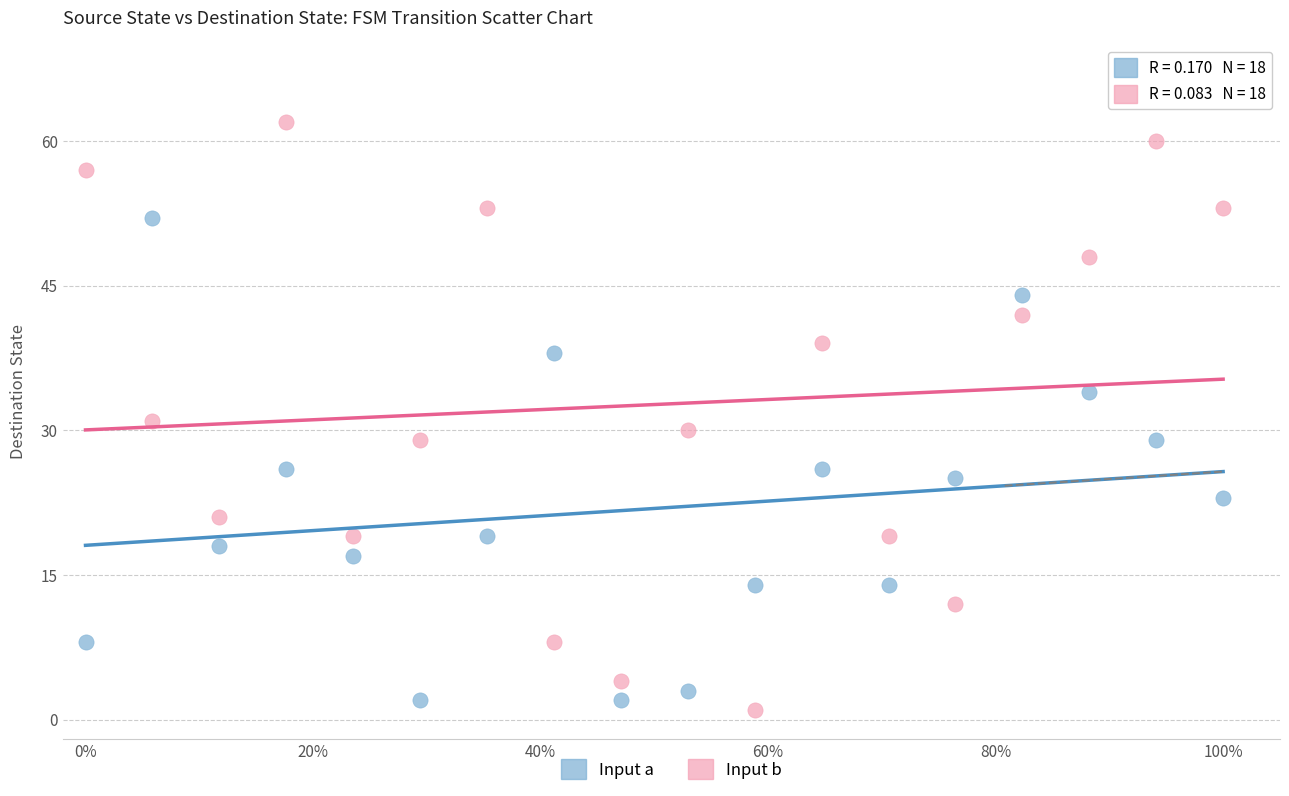

Across all data points, what is the range of Y values (max minus min)?

61